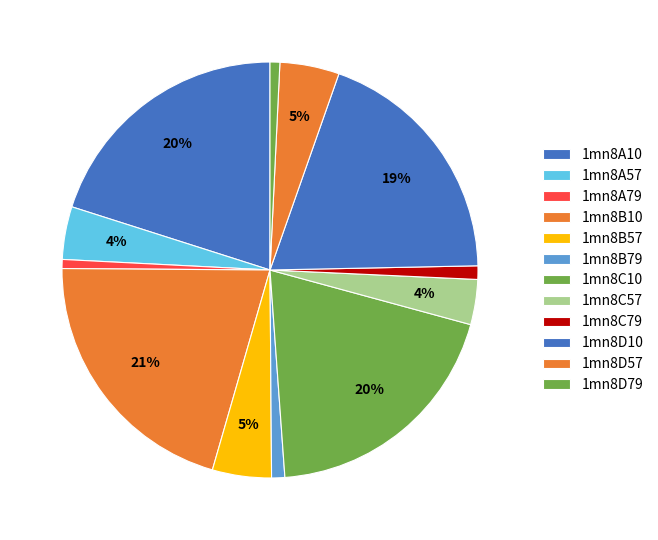

How many slices are in this pie chart?

12